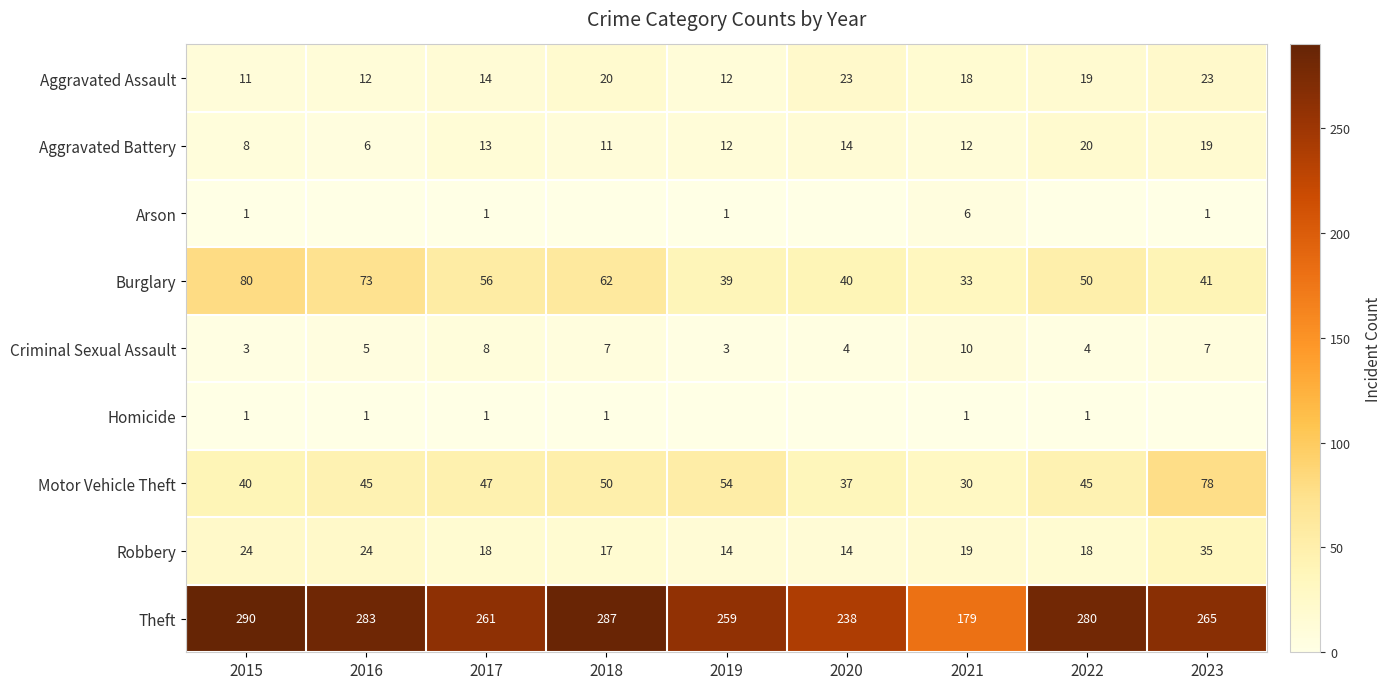

The value of Motor Vehicle Theft at 2021 is 30. True or false?

True